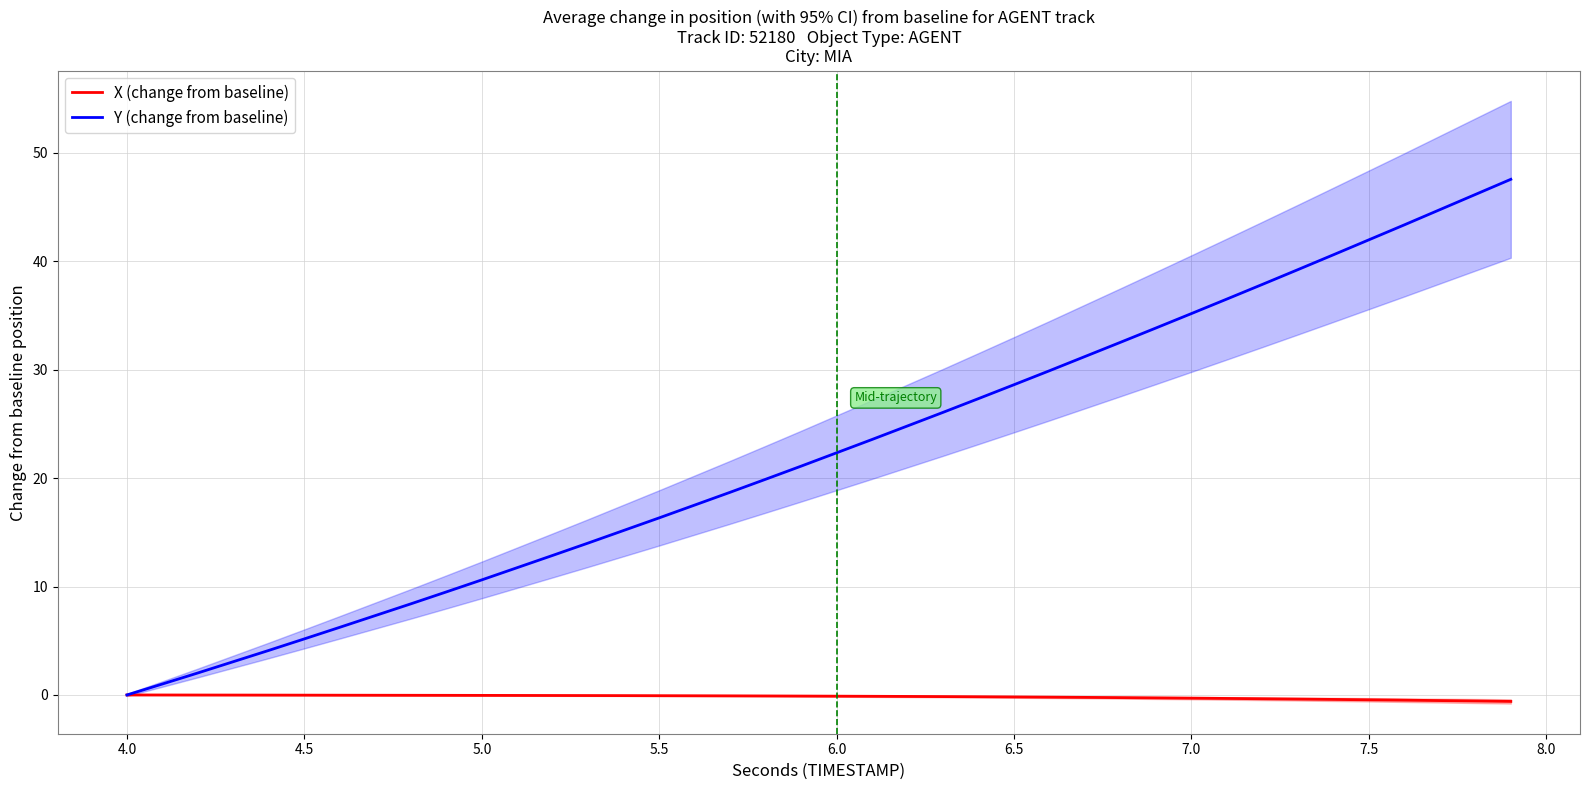

What are all the series names shown in the legend?

X (change from baseline), Y (change from baseline)